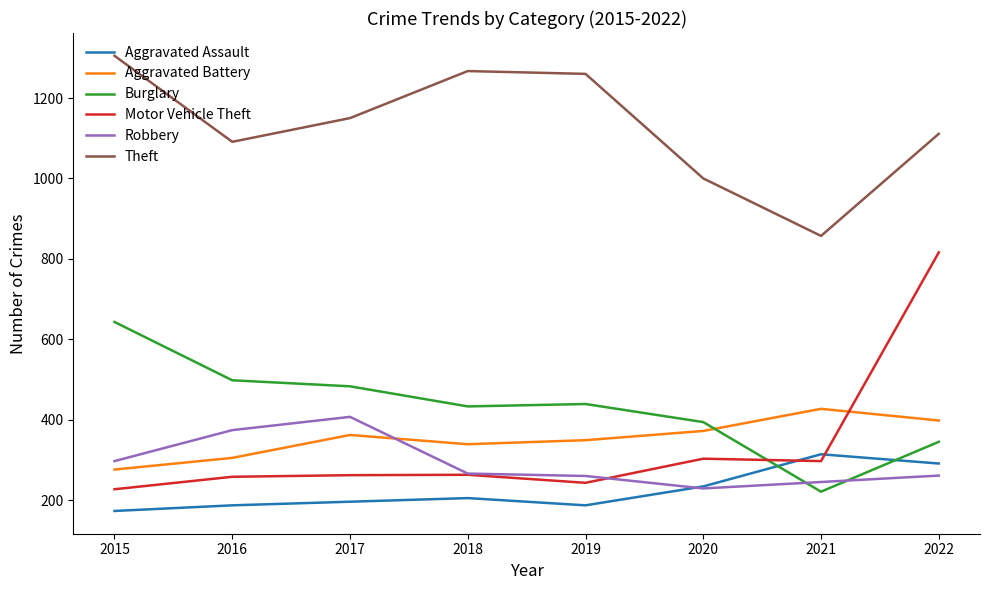

What is the difference between the highest and lowest values at 2018?

1062